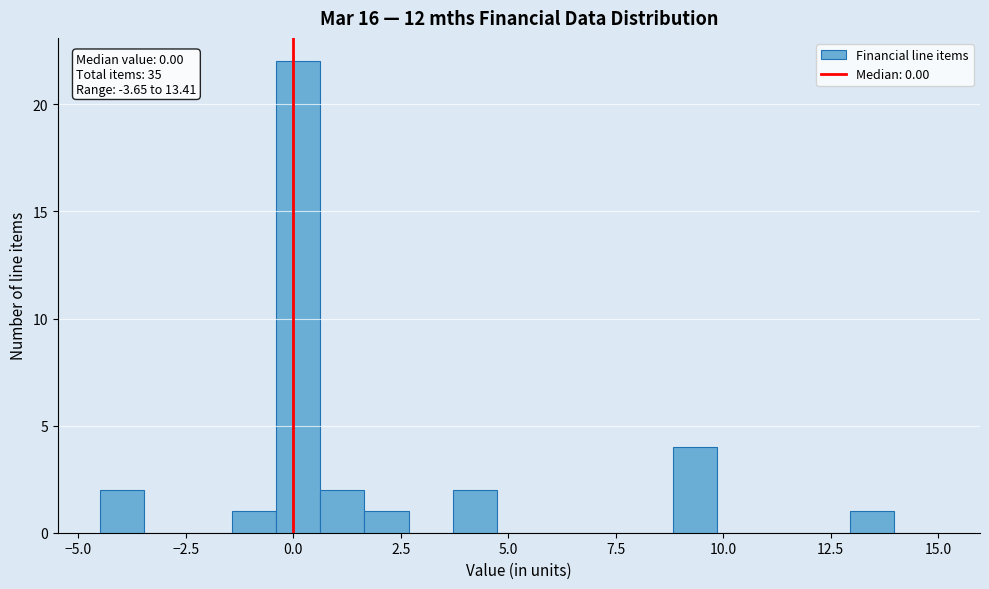

Around what value on the x-axis is the tallest bar? Give the approximate position of its centre, as read against the axis.

0.0